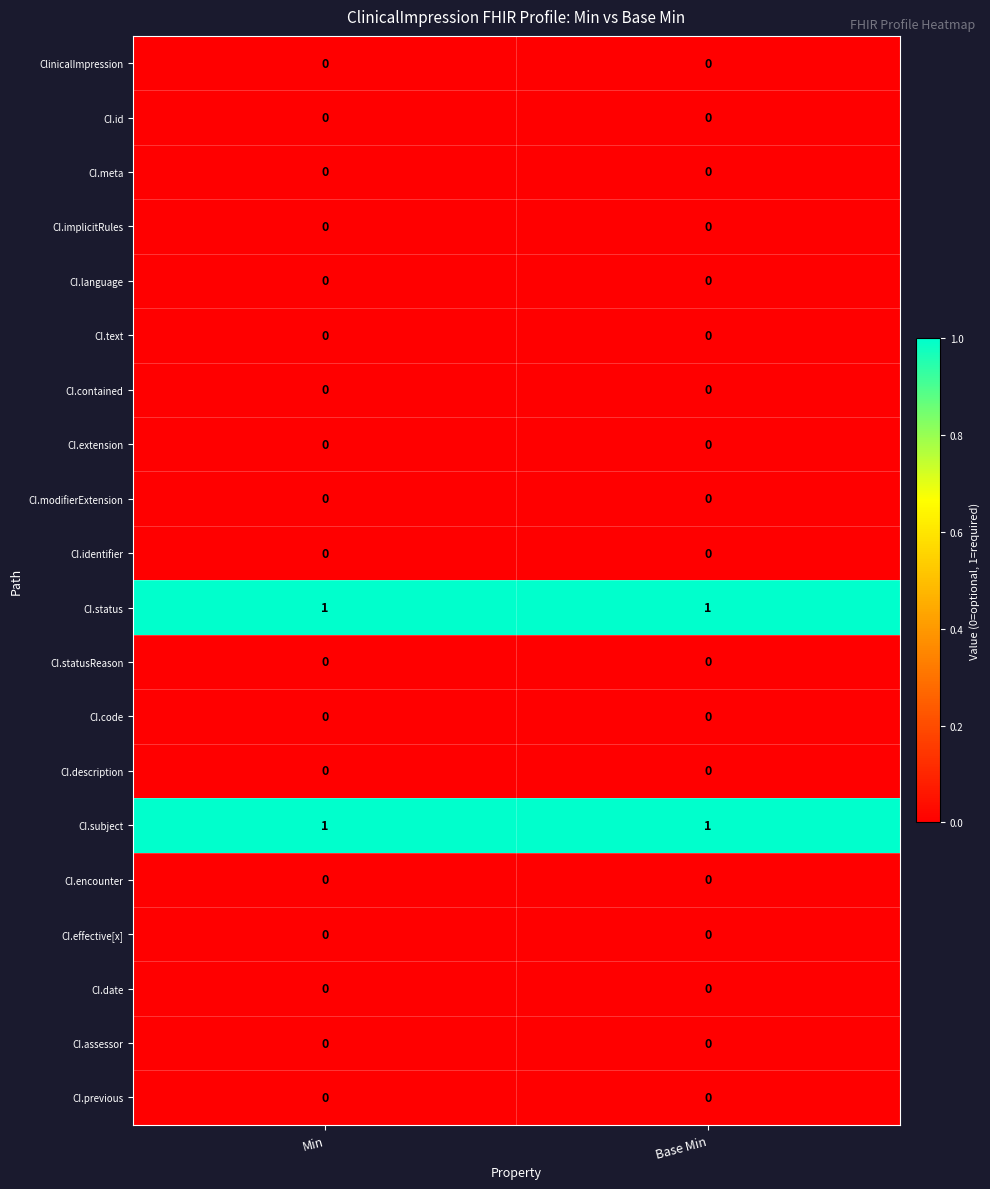

True or false: CI.date has a value of 0 at Base Min.

True